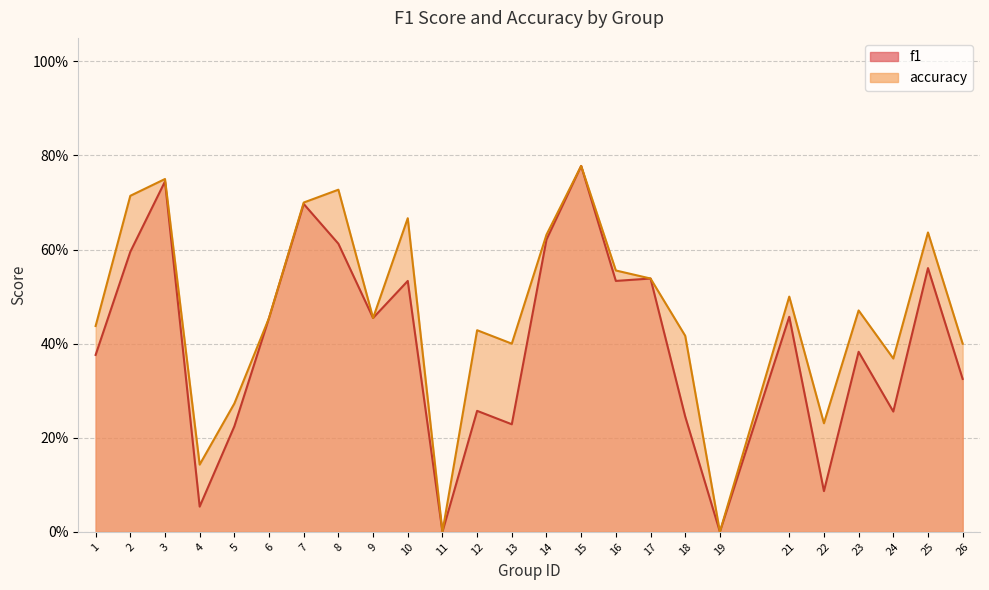

Between 12 and 15, which series saw the biggest shift?

f1